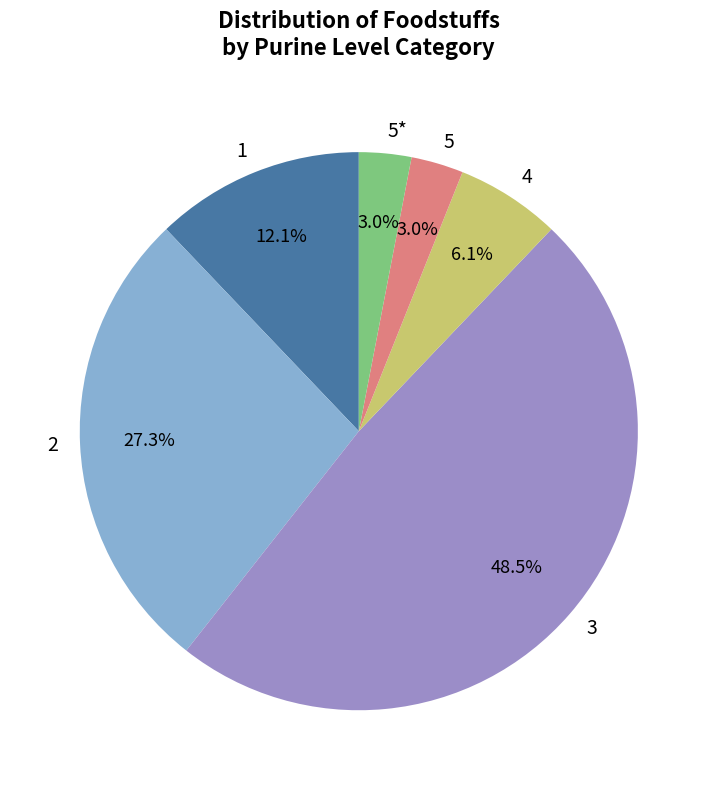

Count the number of slices in the pie.

6